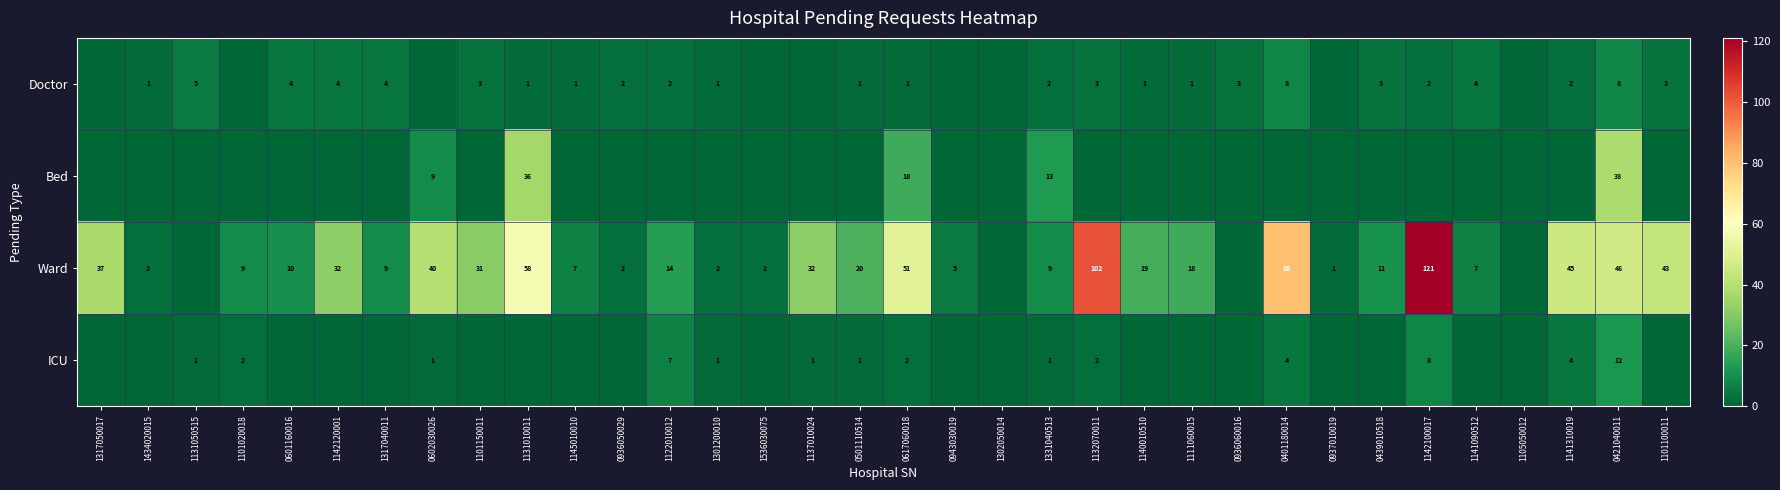

The value of Doctor at 1434020015 is 1. True or false?

True